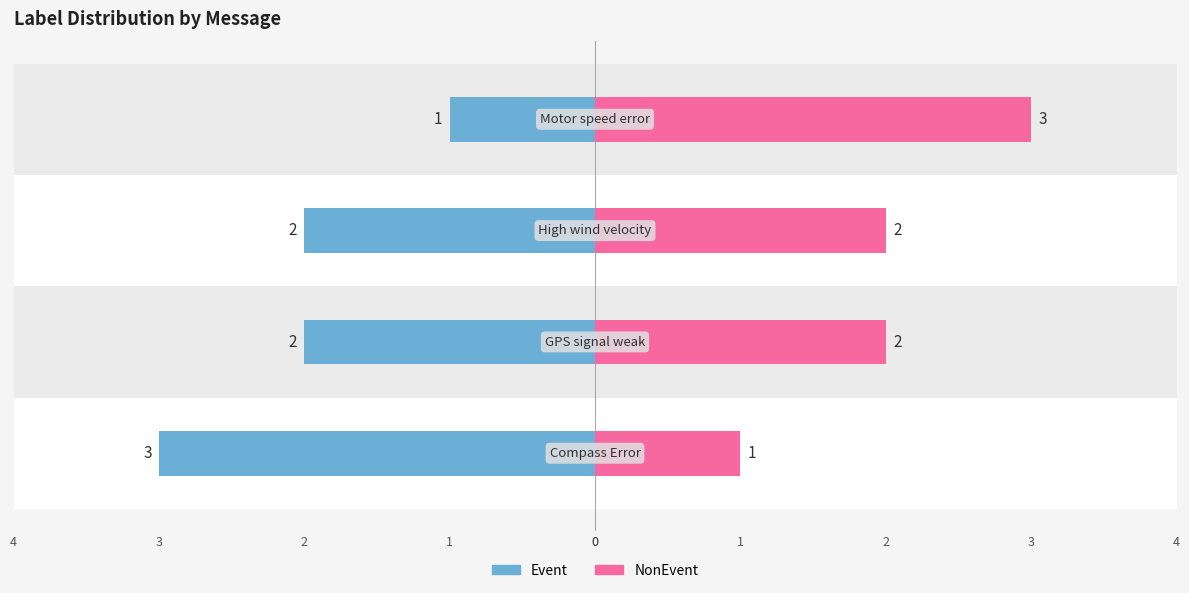

What is the difference between the Event values at 0 and 3?

2